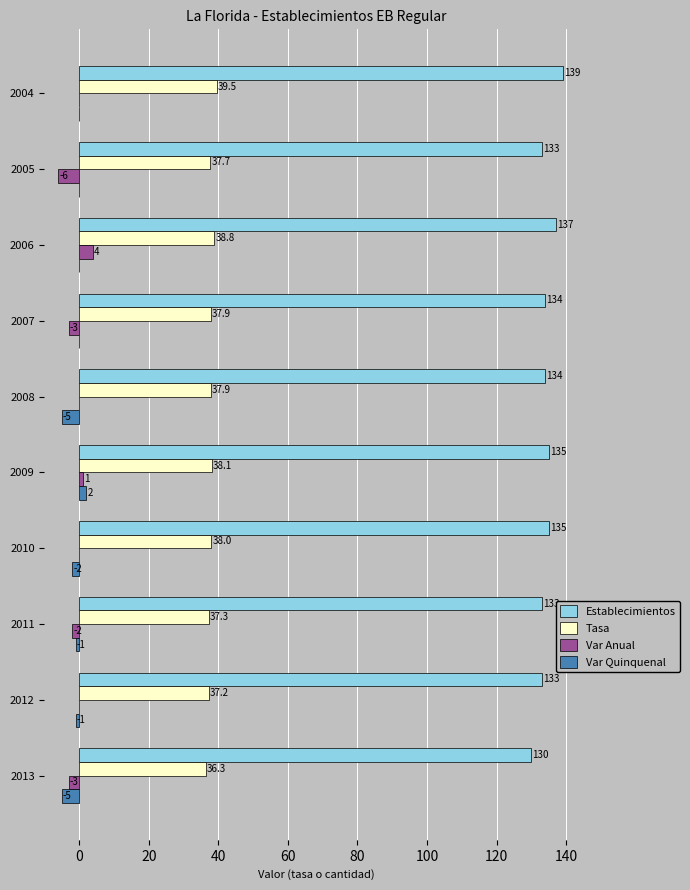

How many categories are shown in the chart?

10